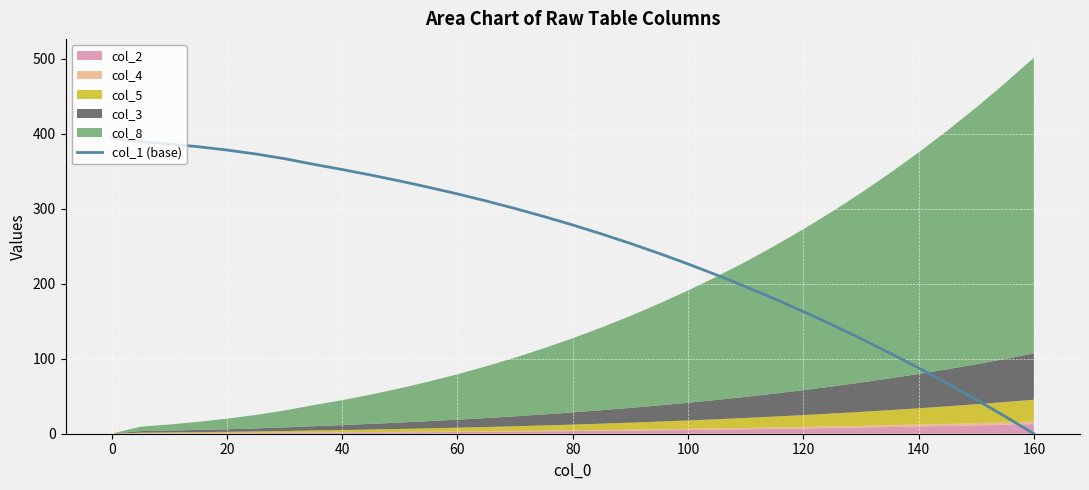

How many lines are shown in the chart?

1